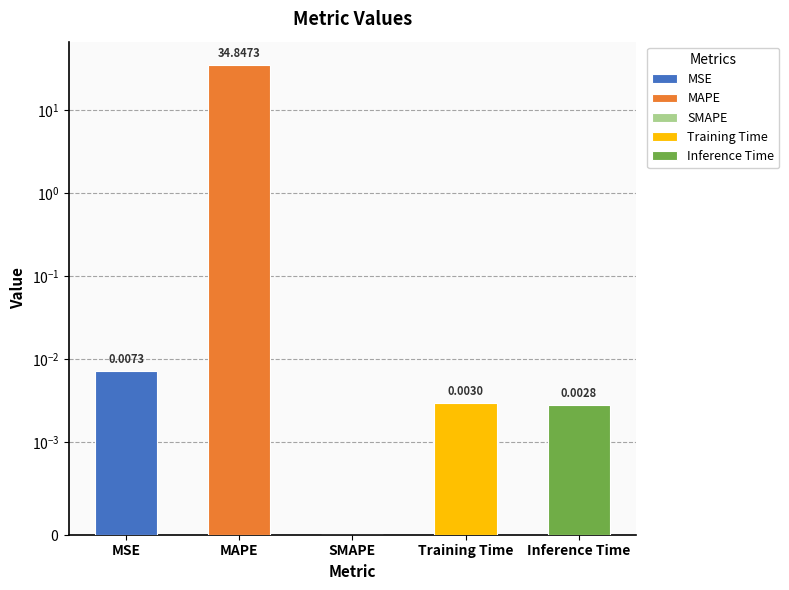

How many positive values are there?

4